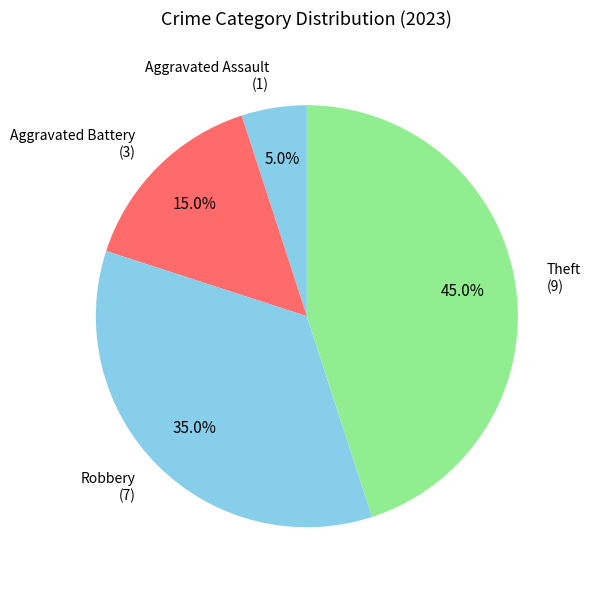

Is there any slice that represents more than half of the pie?

No